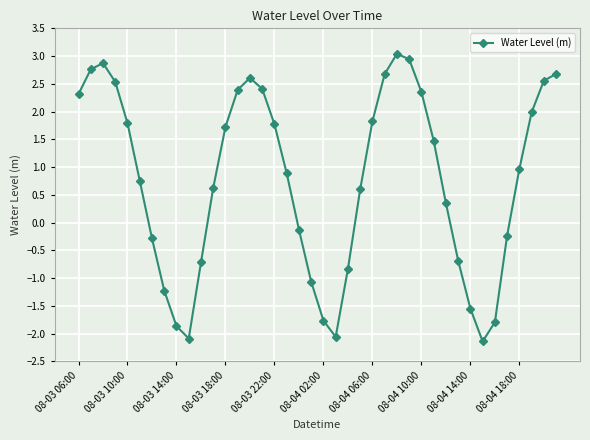

What is the value of the 36th point from the left?

-0.2